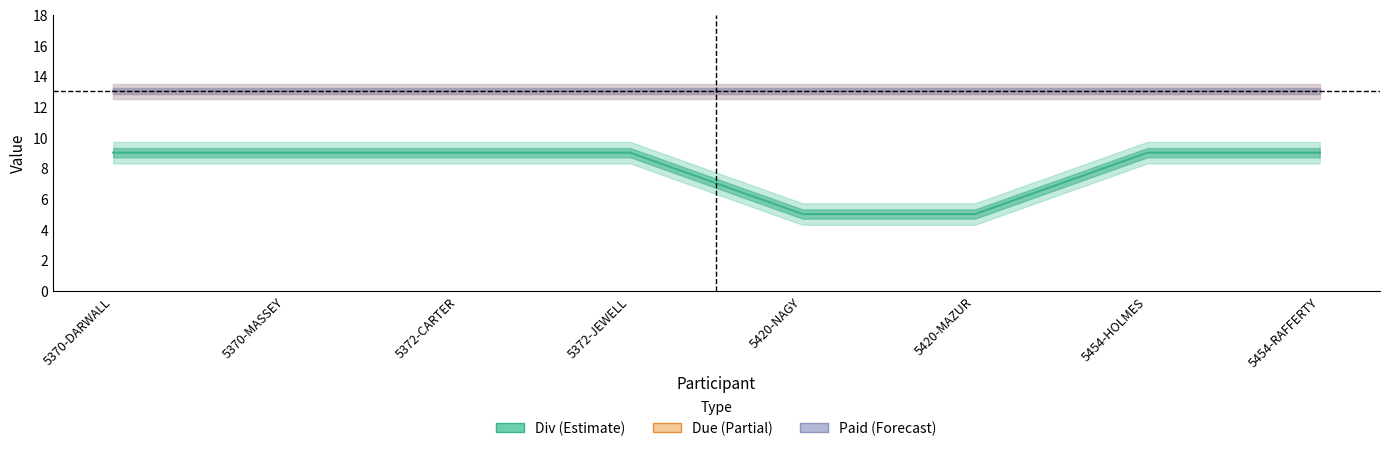

What is the greatest value displayed?

13